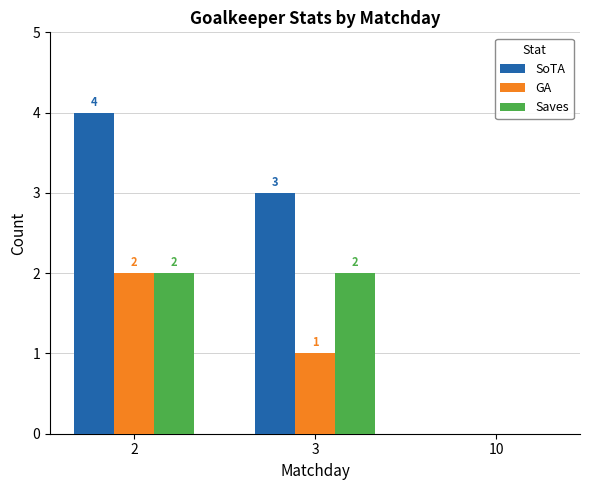

Reading left to right, extract all data points from this chart.

SoTA: 2=4	3=3	10=0
GA: 2=2	3=1	10=0
Saves: 2=2	3=2	10=0